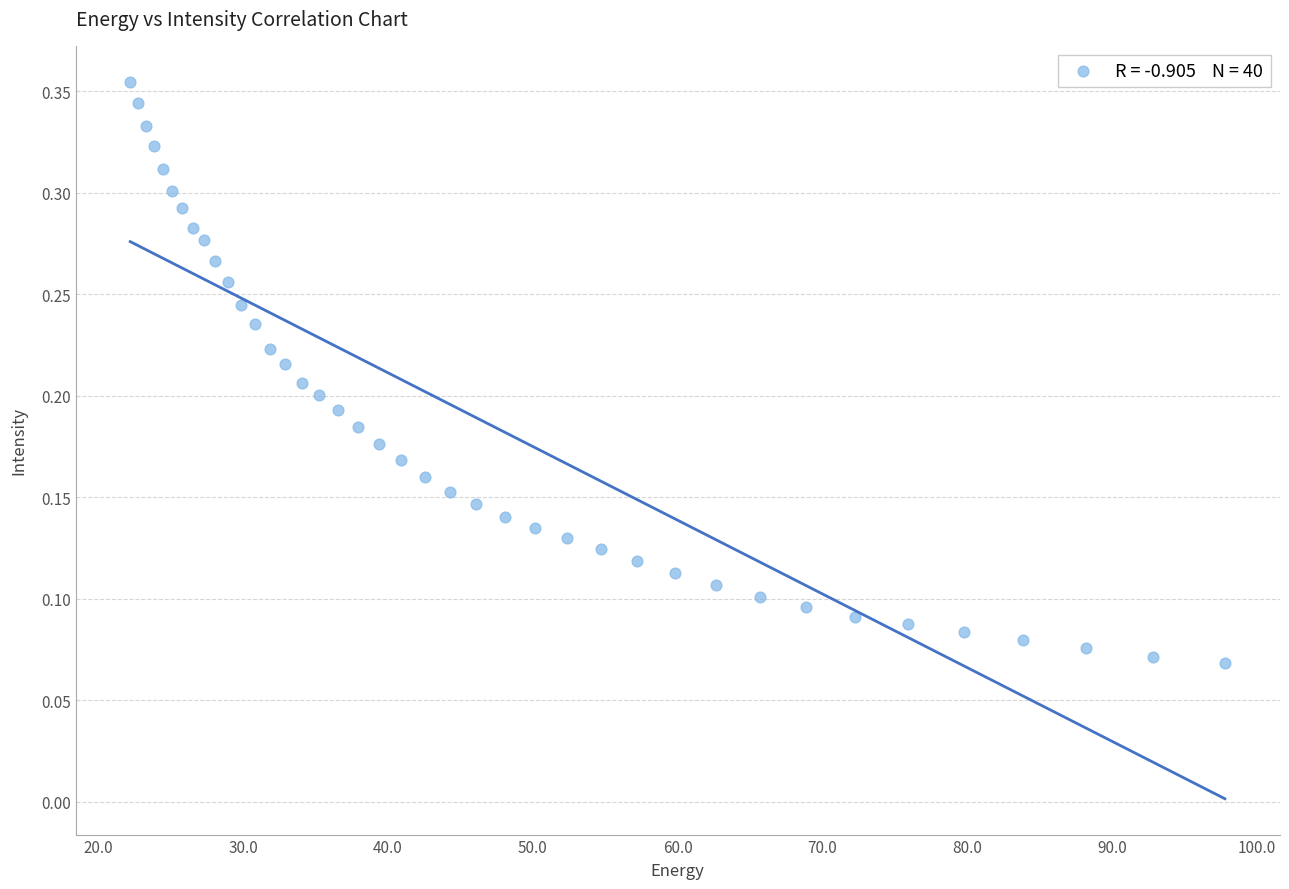

What is the range of X values (max minus min)?

75.6